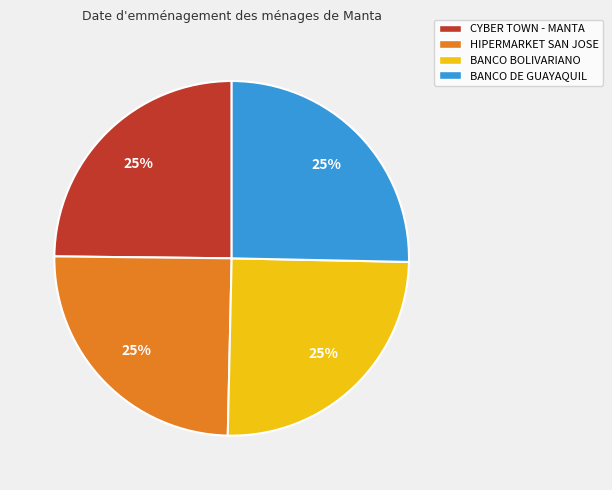

To the nearest percent, what is the combined percentage of HIPERMARKET SAN JOSE and BANCO BOLIVARIANO?

50%